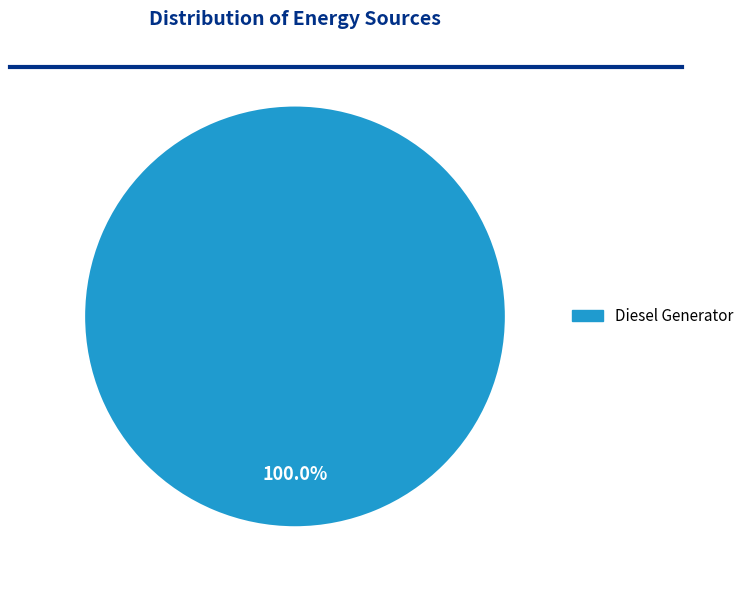

Which category accounts for the majority?

Diesel Generator